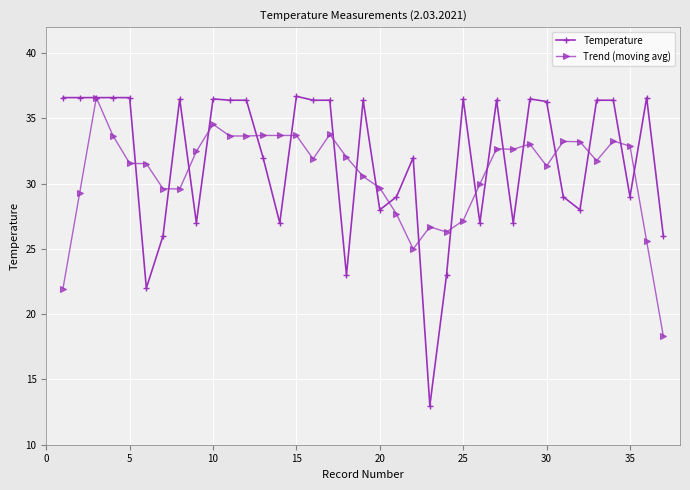

True or false: Trend (moving avg) has more than 0 points higher than both neighbors.

True